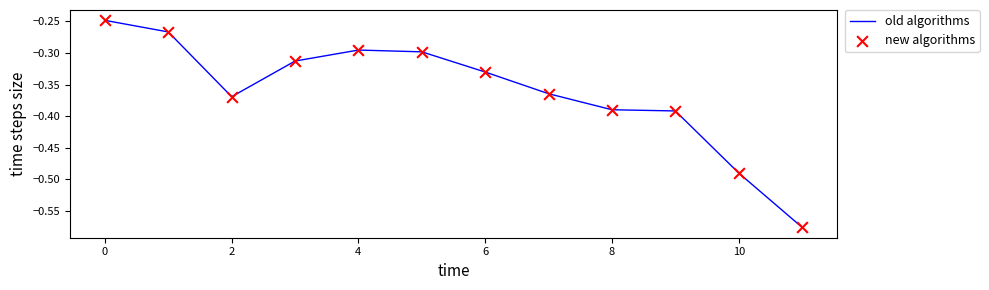

How many lines are shown in the chart?

1